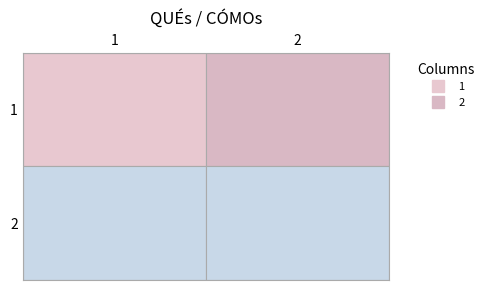

What is the difference between the 1 values at 0 and 1?

2